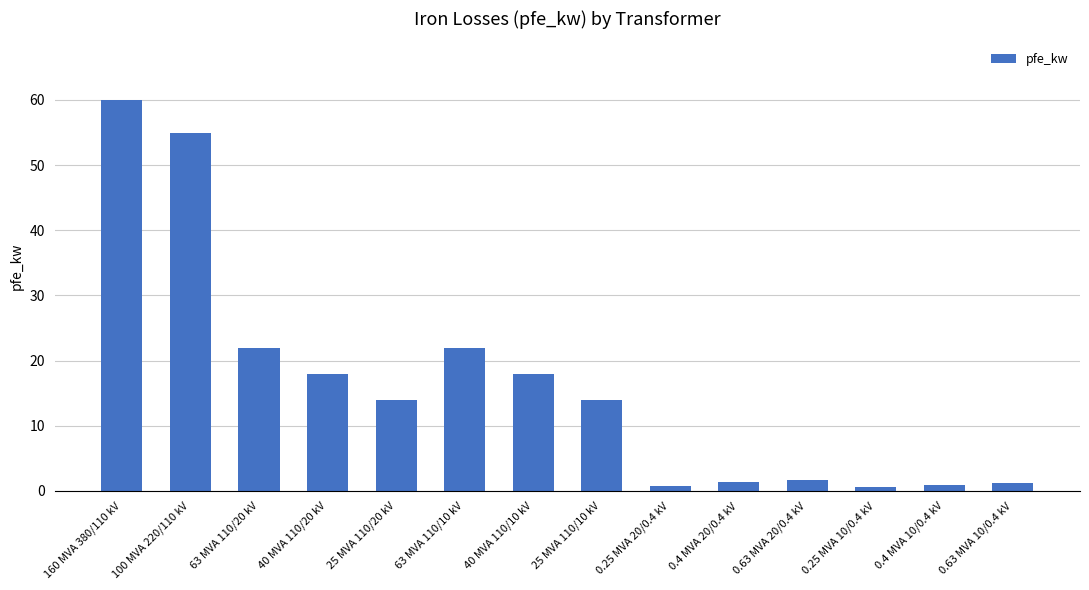

How many distinct data groups are displayed?

1